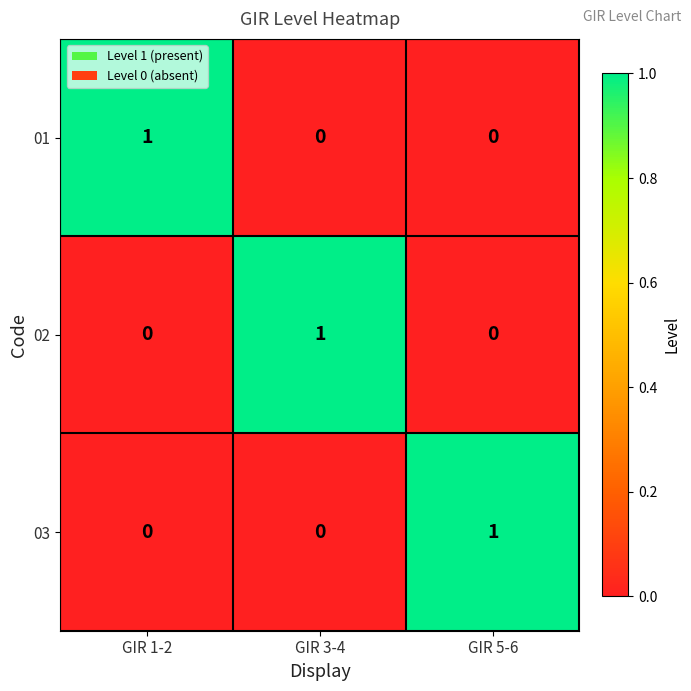

Count the number of data series in this chart.

3